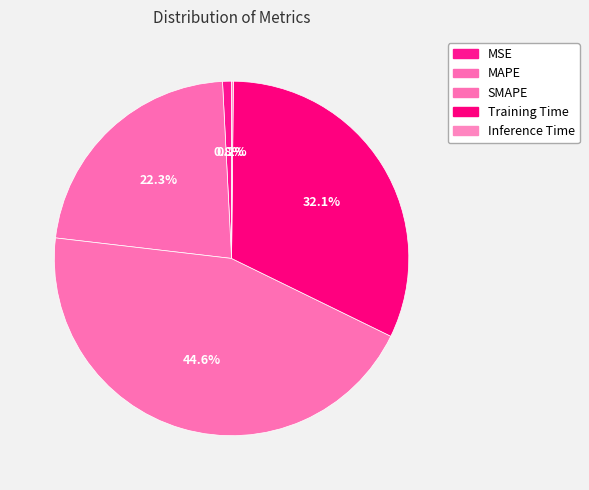

How many segments does this pie chart have?

5